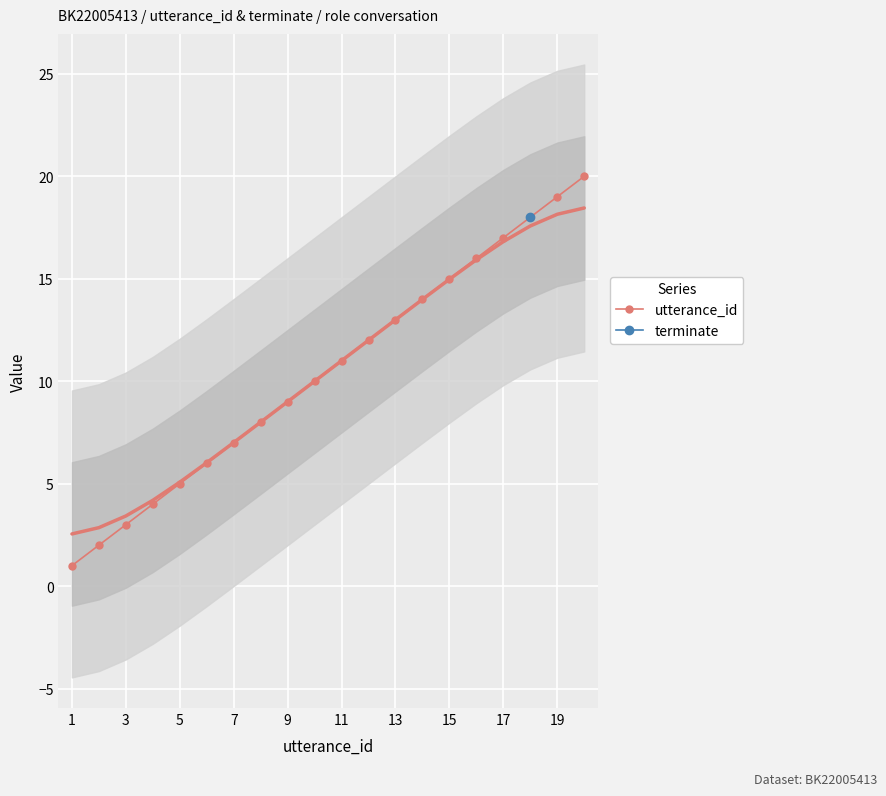

True or false: utterance_id has a value of 26 at 19.

False